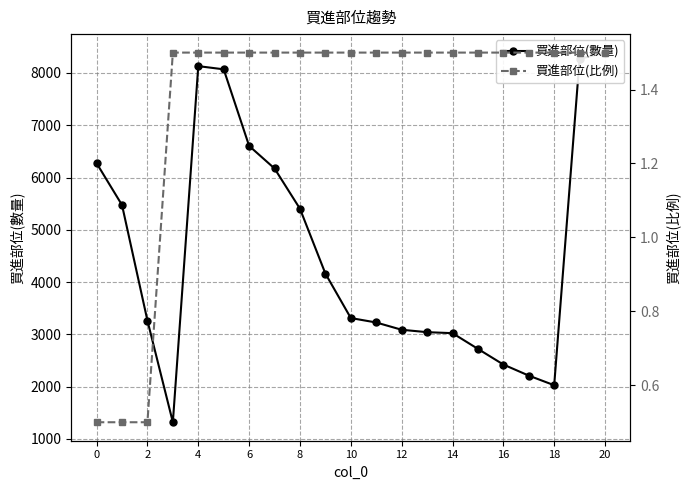

How many 買進部位(比例) values are between 1 and 2?

18